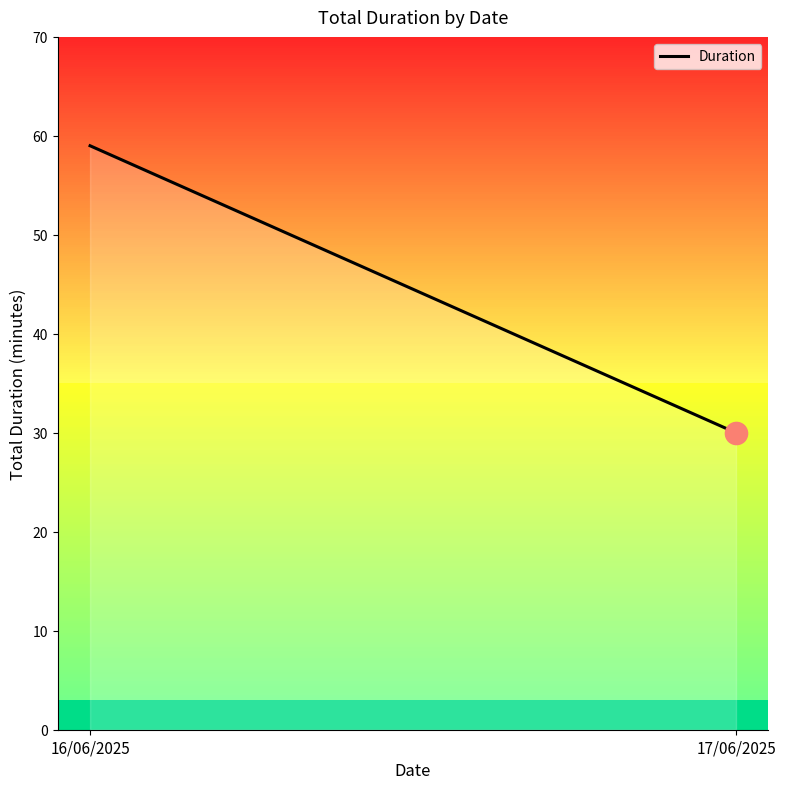

What is the sum of all values?

13350.0